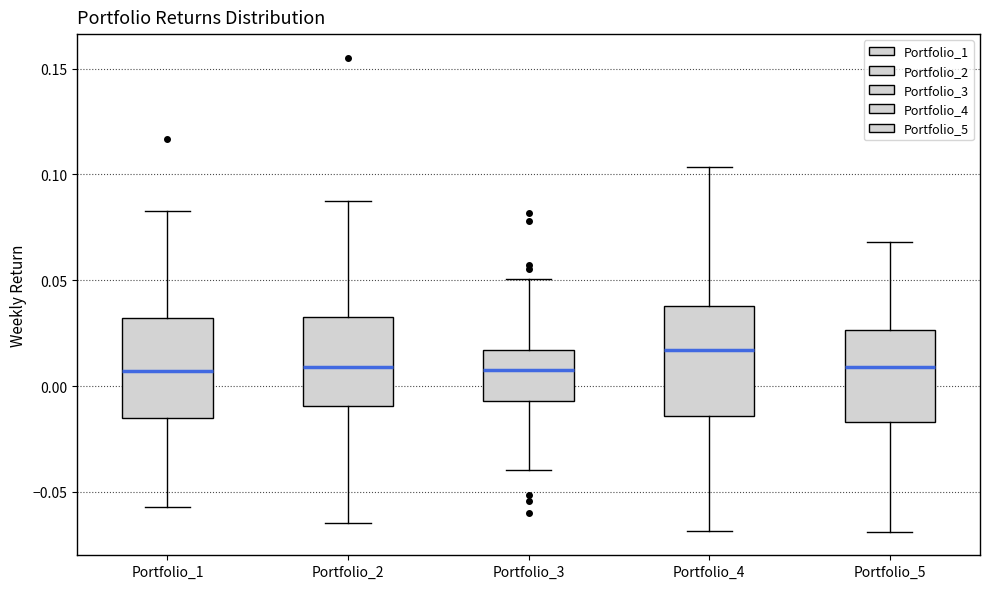

Comparing the boxes themselves (not the whiskers), which one is the tallest?

Portfolio_4